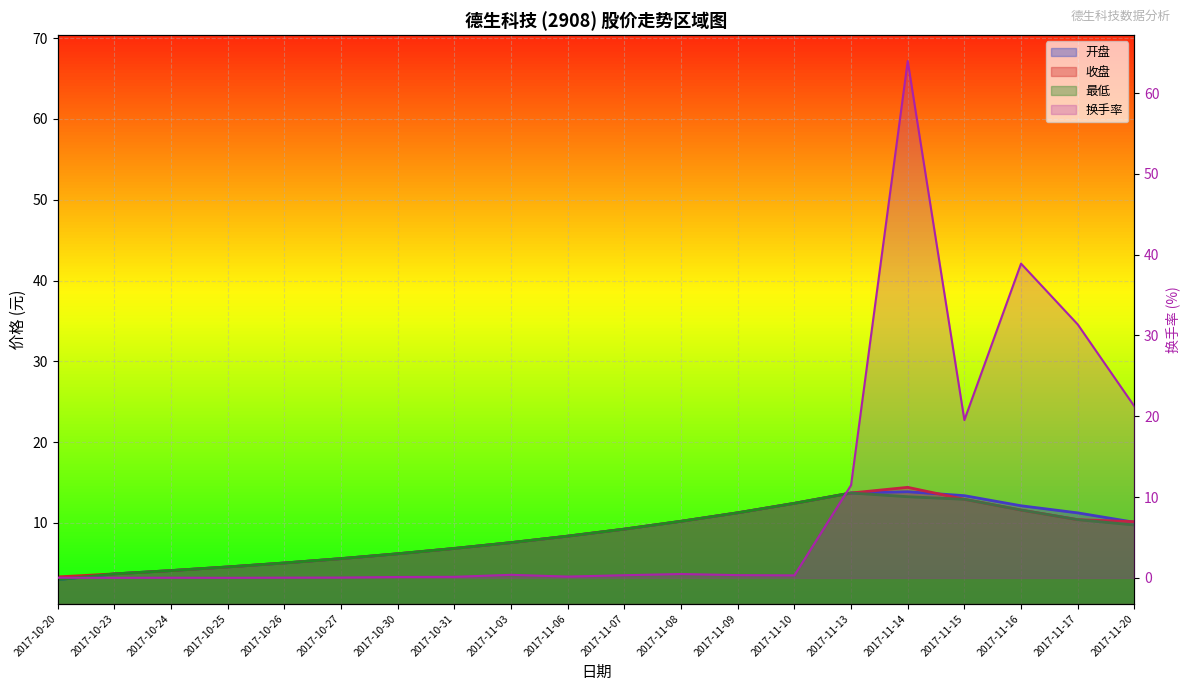

What is the total value across all series at 2017-10-20?

9.3